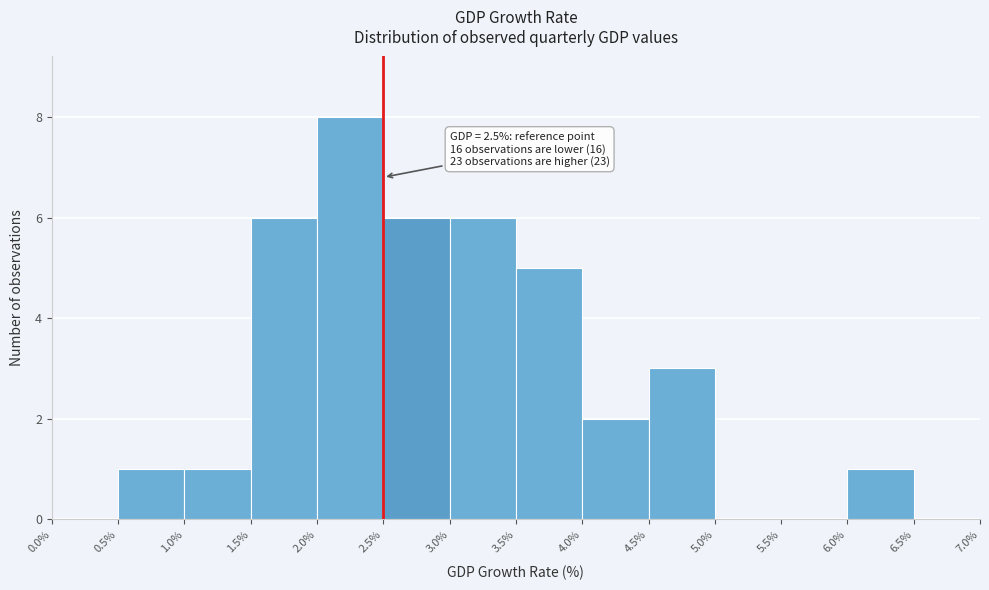

Over which range of the x-axis is the bar tallest?

2.0% to 2.5%